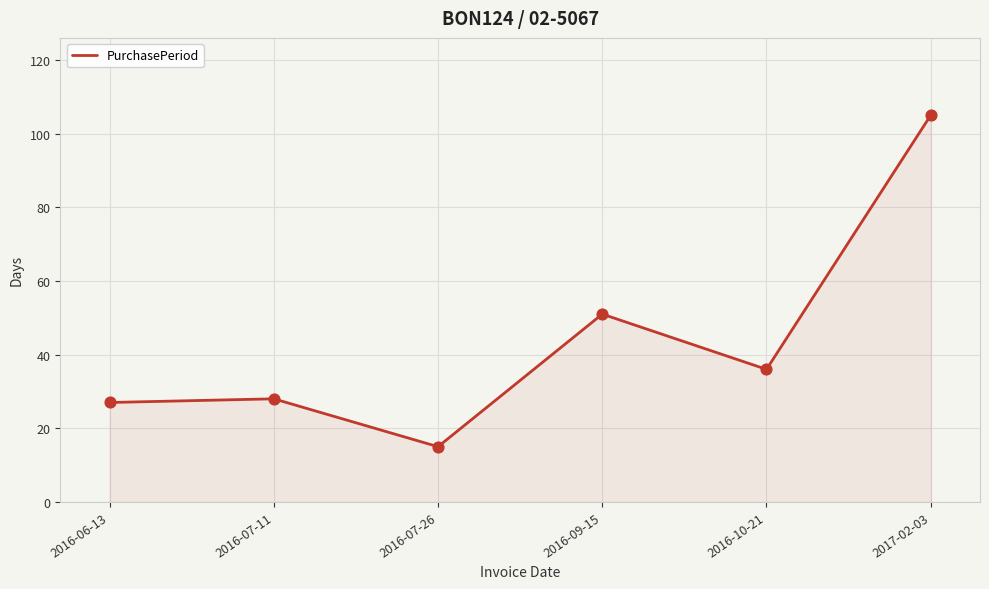

What is the change in value from 2016-06-13 to 2016-10-21?

+9